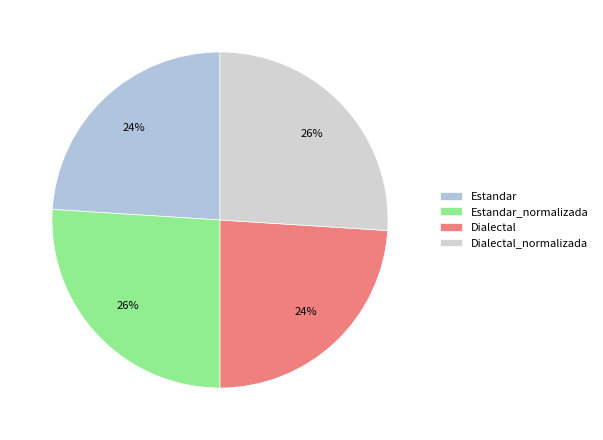

What is the change in value from Estandar to Dialectal_normalizada?

+3.7